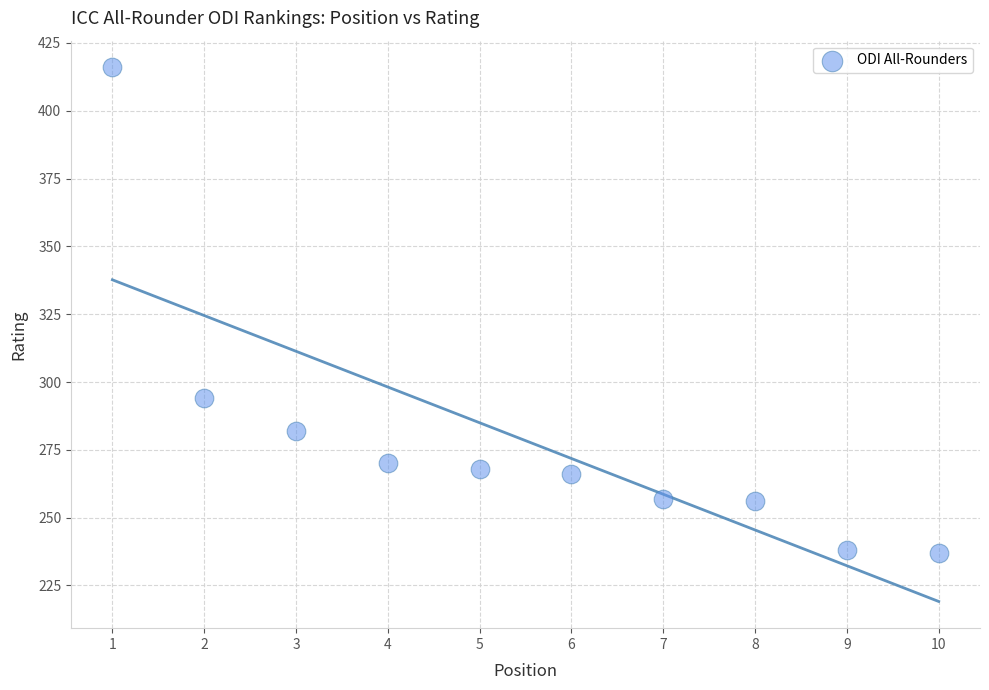

What Y value in the scatter plot is closest to 326?

294